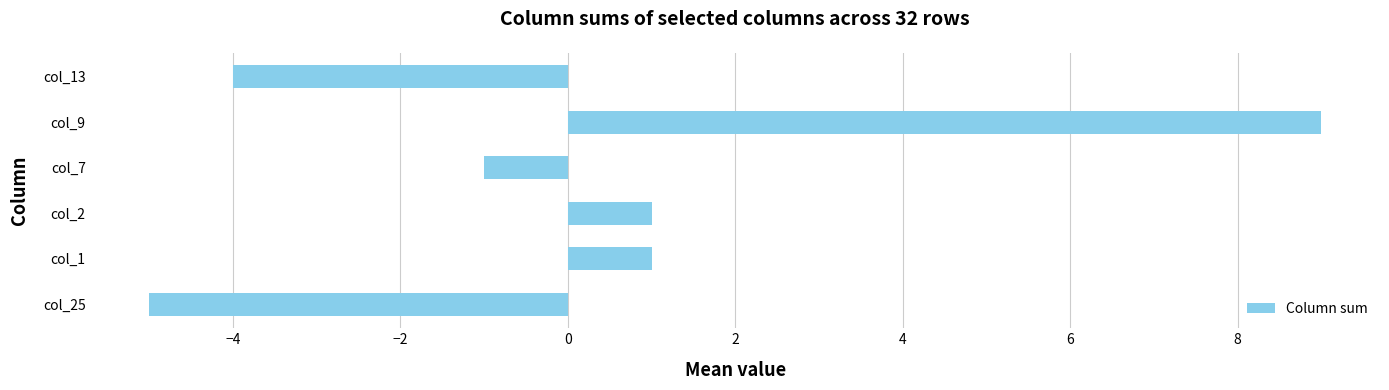

What is the change in value from col_25 to col_2?

+6